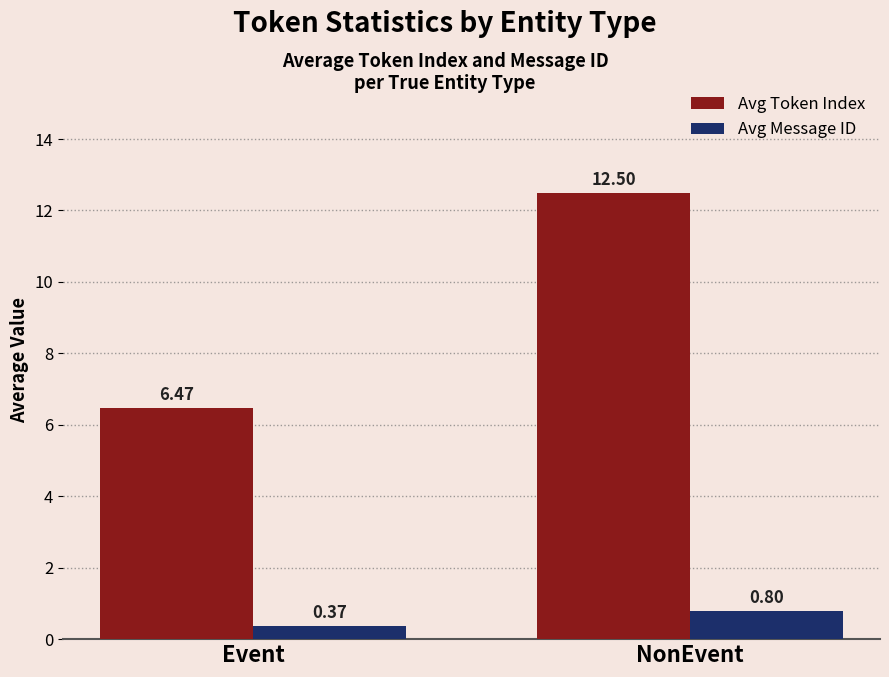

What is the sum of all Avg Token Index values?

19.0